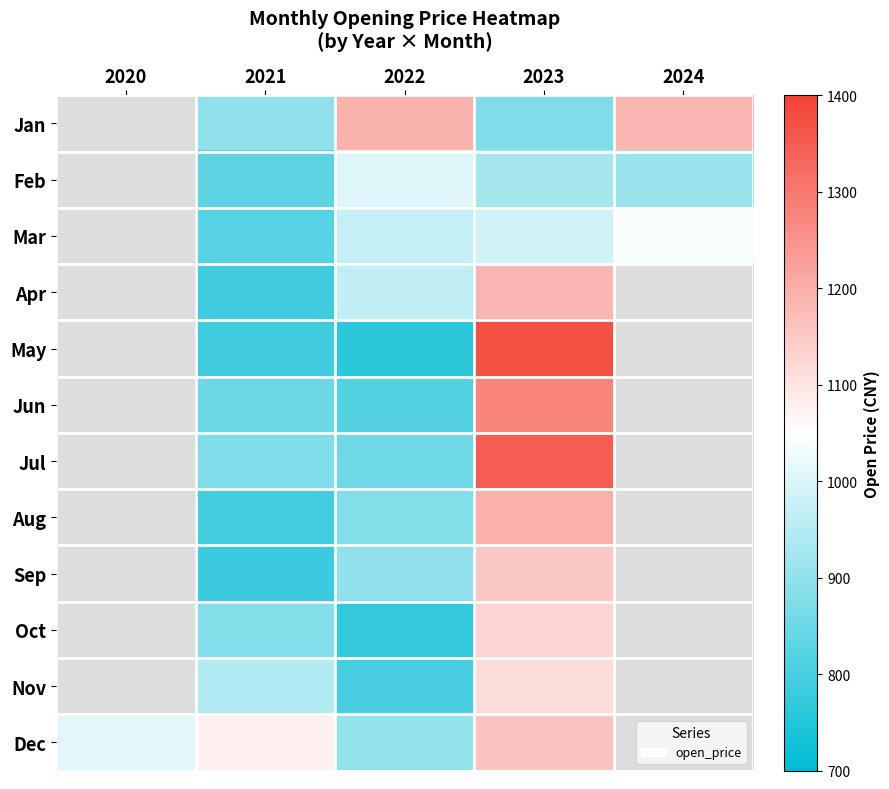

Read the Aug value at 2022.

878.0